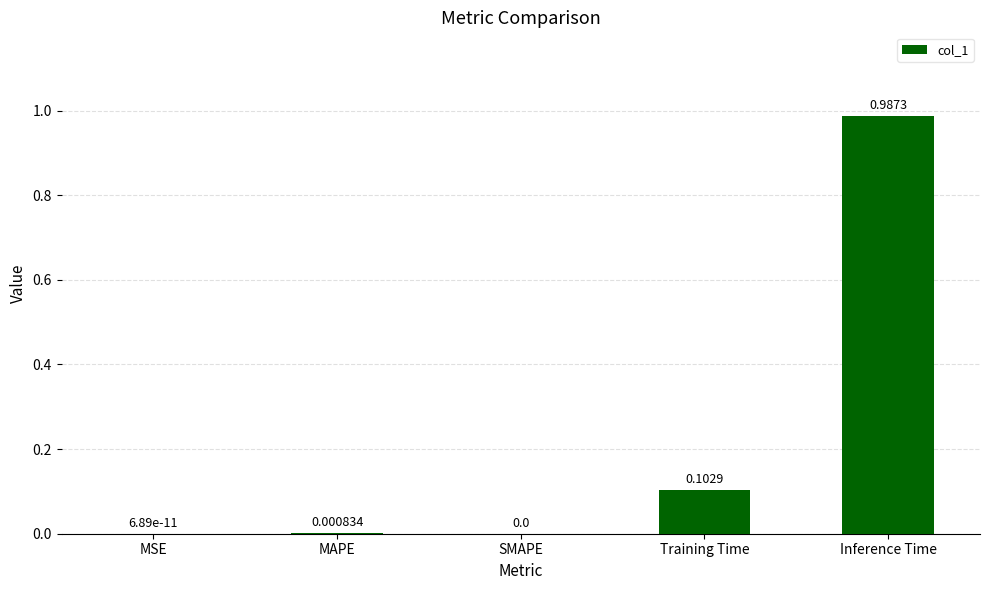

At which category does the chart reach its peak across all series?

Inference Time